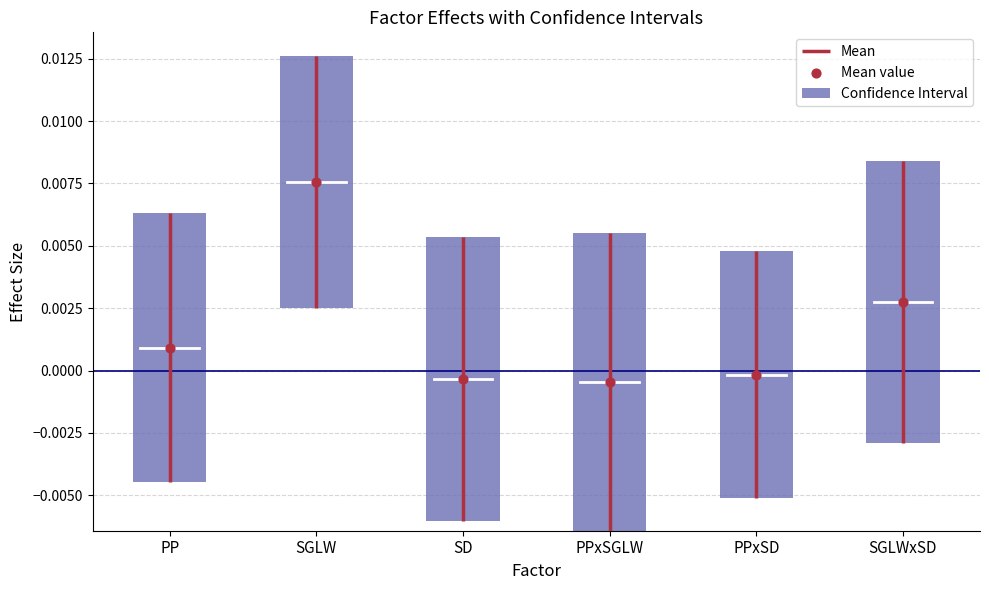

Which series contains the highest Y value?

Confidence Interval